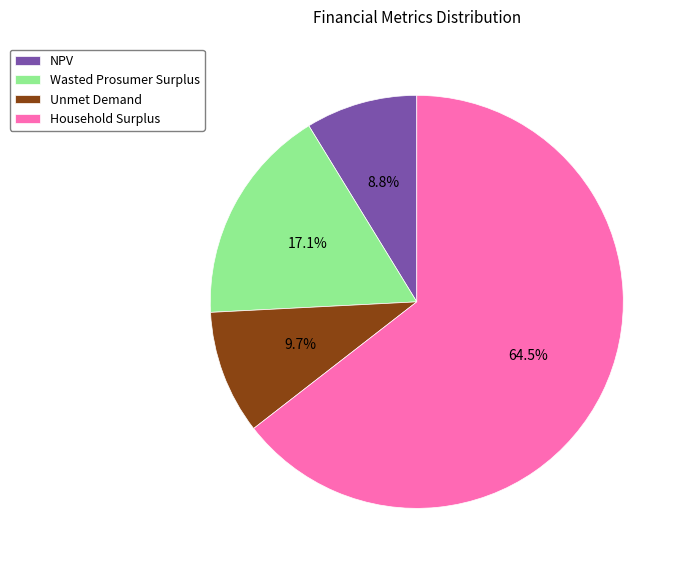

Is it true that Wasted Prosumer Surplus is 23% of the pie?

False